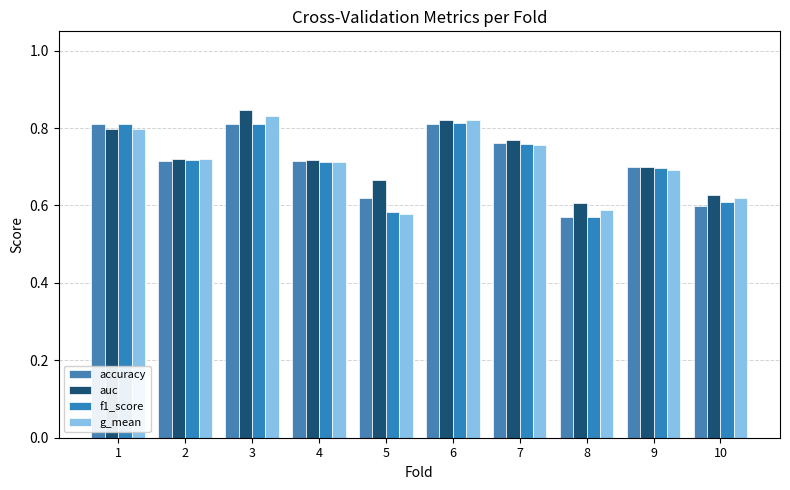

Reading left to right, what are all the values shown in this chart?

accuracy: 0.8	0.7	0.8	0.7	0.6	0.8	0.8	0.6	0.7	0.6
auc: 0.8	0.7	0.8	0.7	0.7	0.8	0.8	0.6	0.7	0.6
f1_score: 0.8	0.7	0.8	0.7	0.6	0.8	0.8	0.6	0.7	0.6
g_mean: 0.8	0.7	0.8	0.7	0.6	0.8	0.8	0.6	0.7	0.6